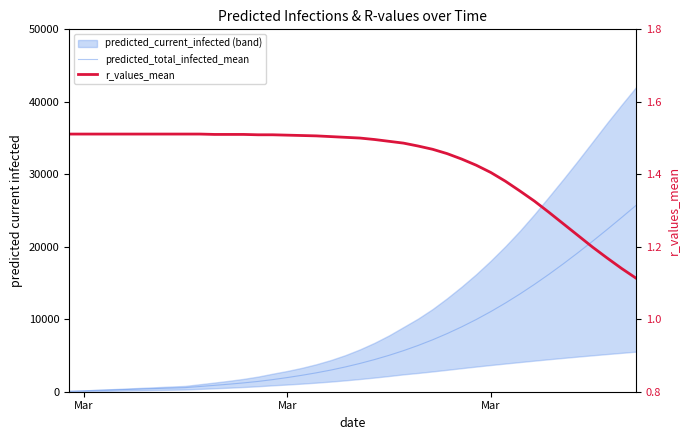

True or false: r_values_mean and predicted_total_infected_mean intersect in this chart.

False